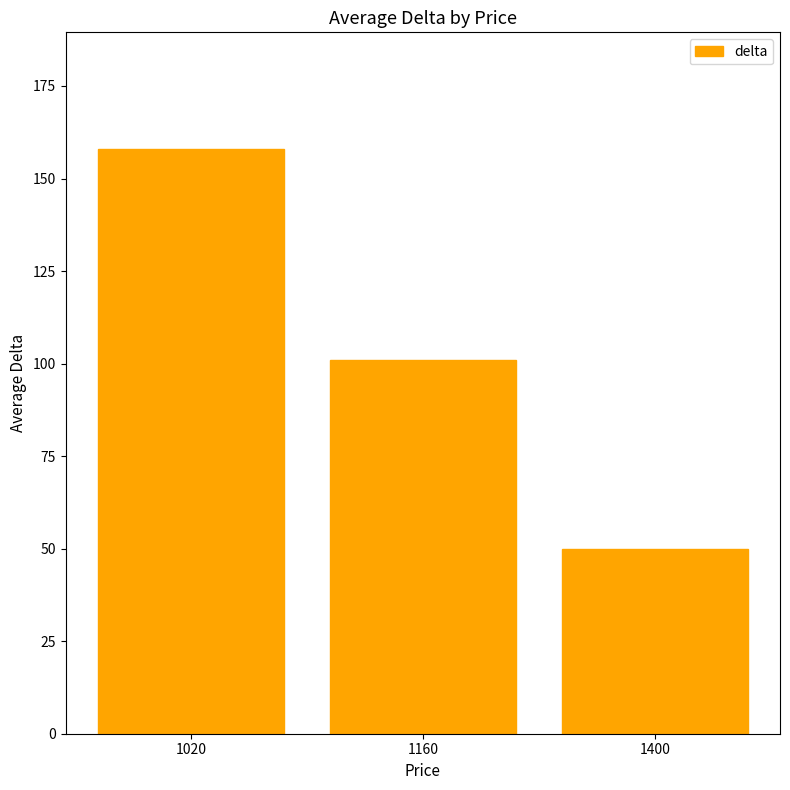

What is the value of the 1st bar from the left?

157.9